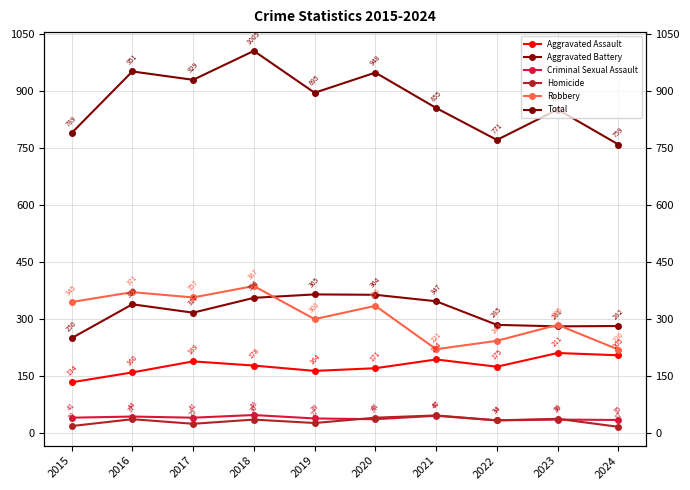

Rank the categories by Aggravated Battery value from highest to lowest.

2019, 2020, 2018, 2021, 2016, 2017, 2022, 2024, 2023, 2015